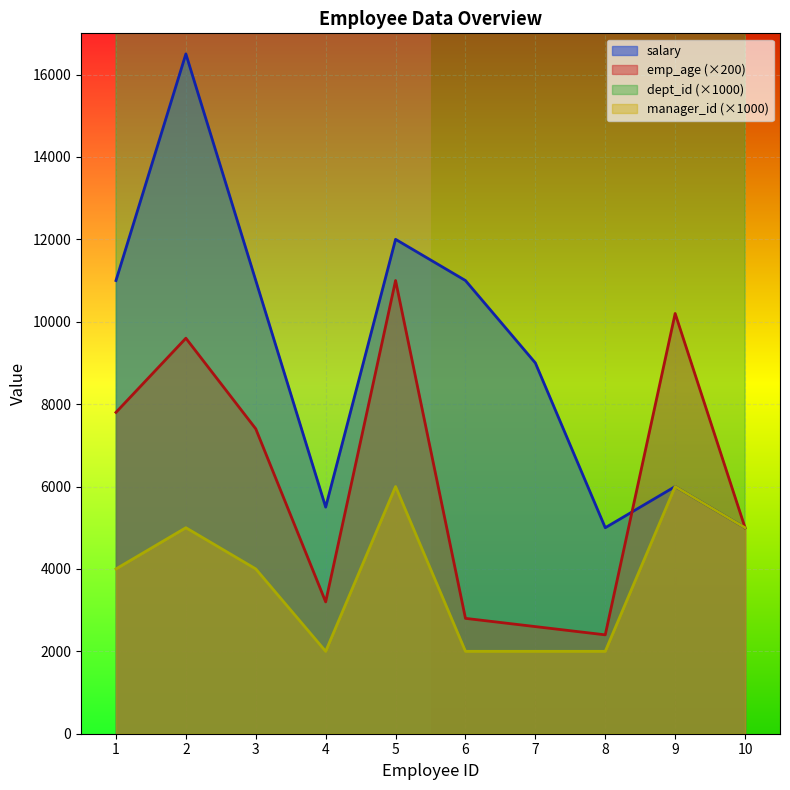

Is the value of emp_age at 4 greater than the value of salary at 5?

No